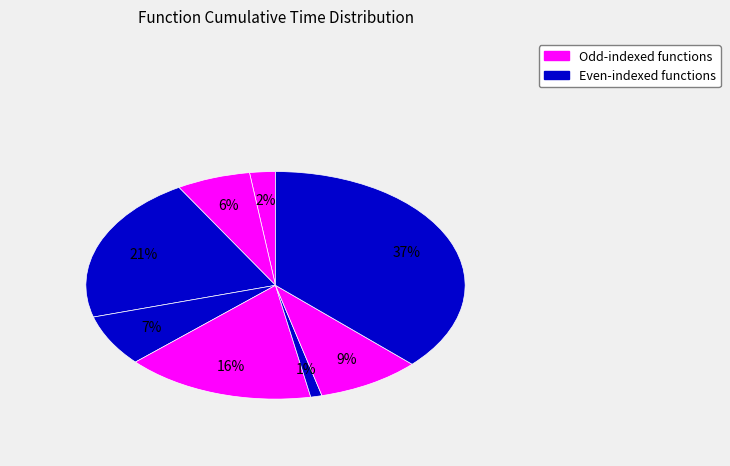

To the nearest percent, what is the average slice percentage?

13%